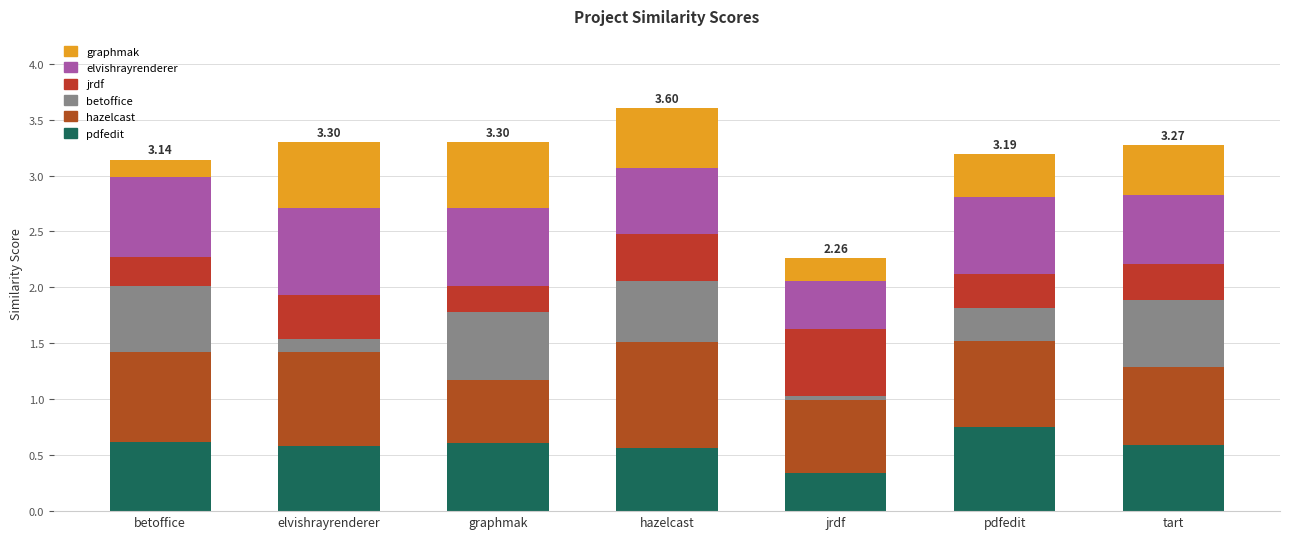

How many distinct data groups are displayed?

6